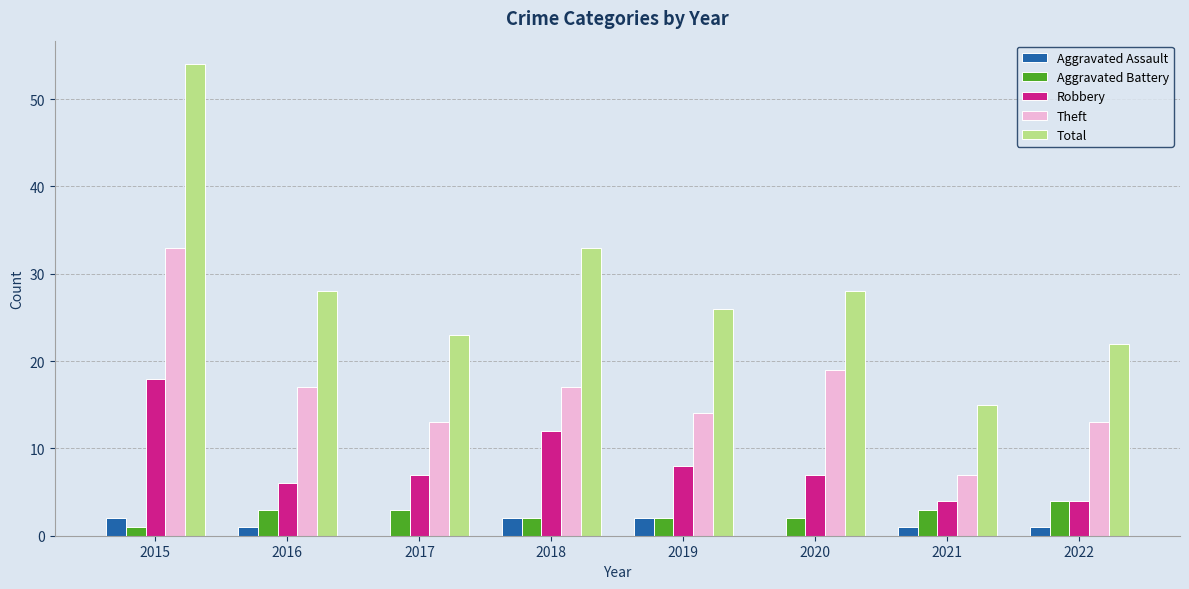

What is the greatest value displayed?

54